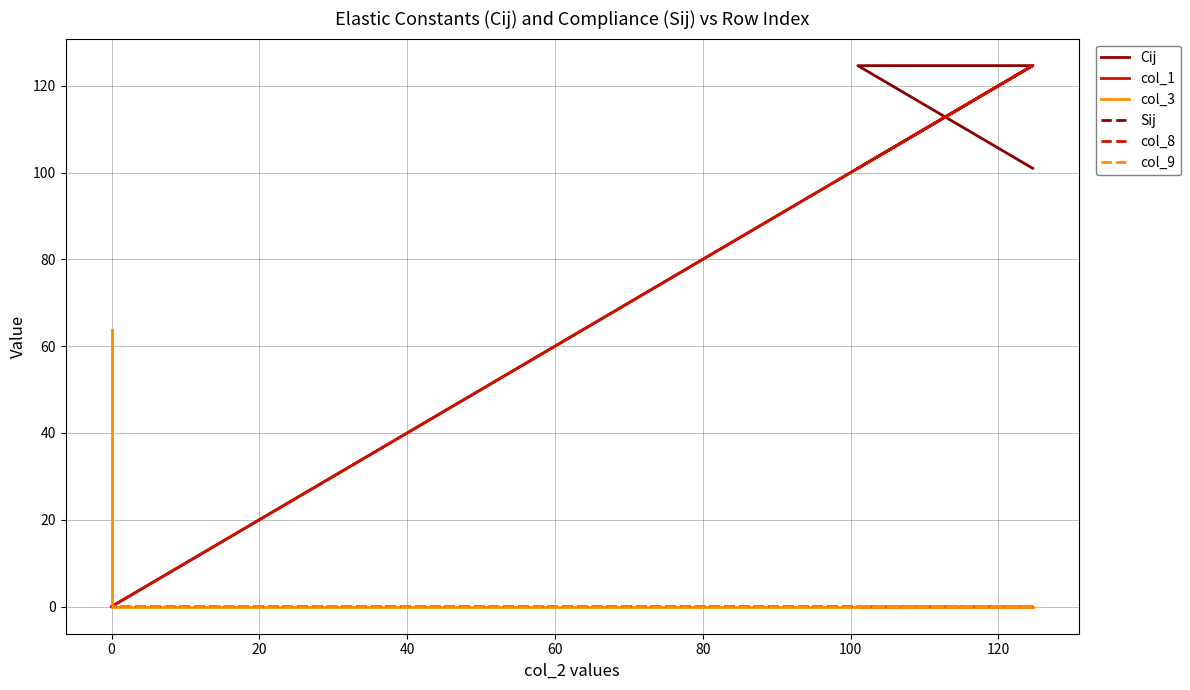

True or false: Cij has a value of -63.3 at 0.

False